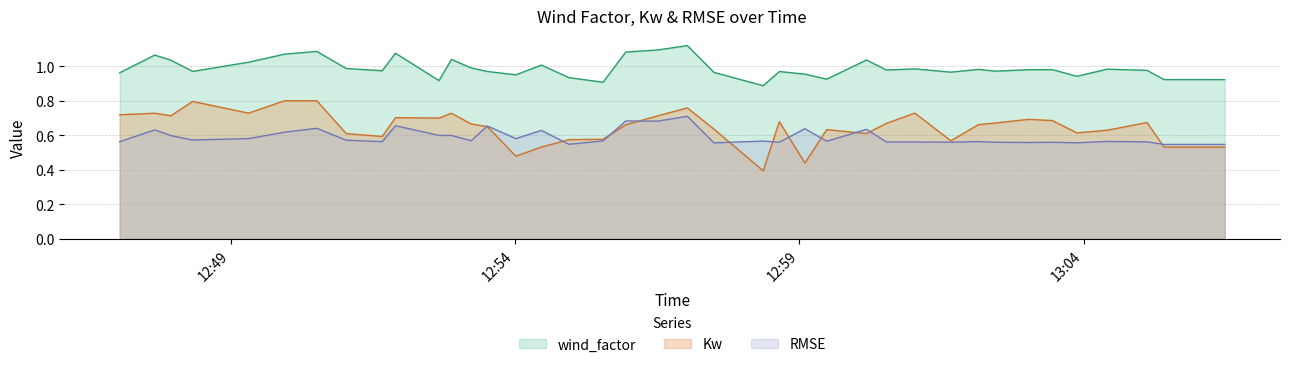

List the series in order of their peak value, highest first.

wind_factor, Kw, RMSE